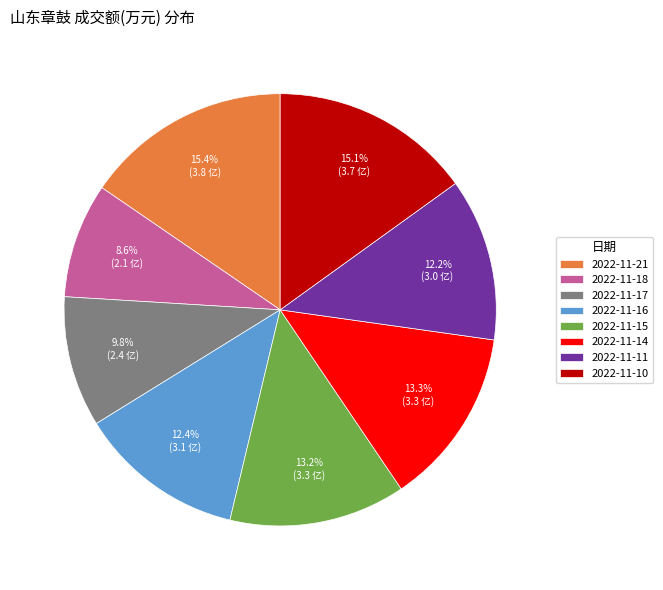

Approximately how many times larger is the value at 2022-11-11 compared to 2022-11-18?

1.4